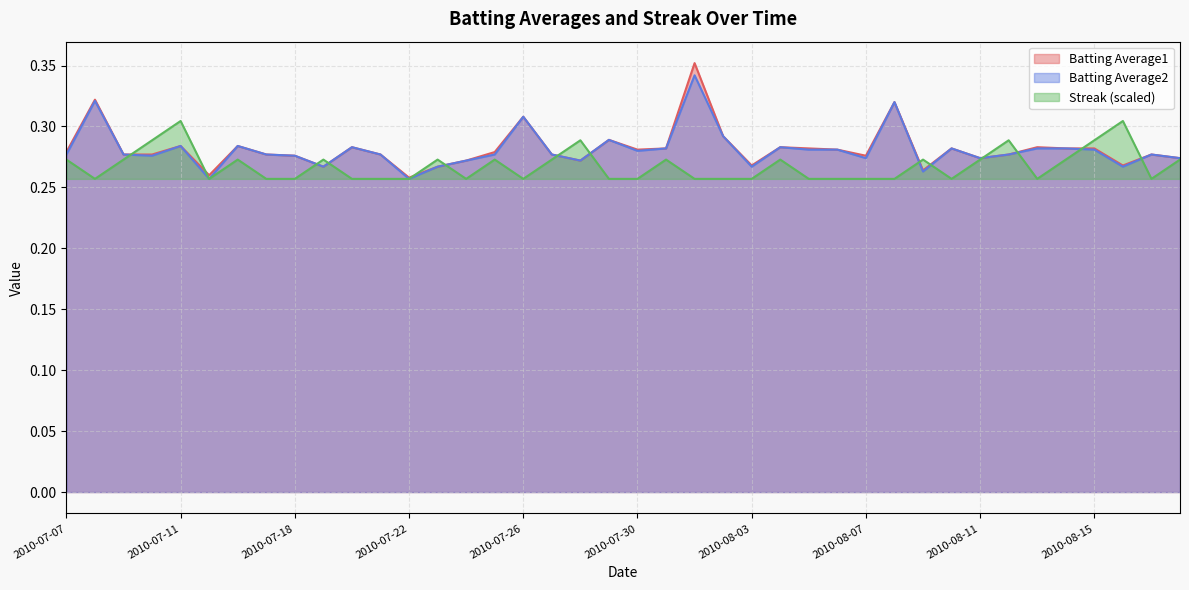

True or false: Batting Average2 has a value of 0.4 at 2010-08-14.

False